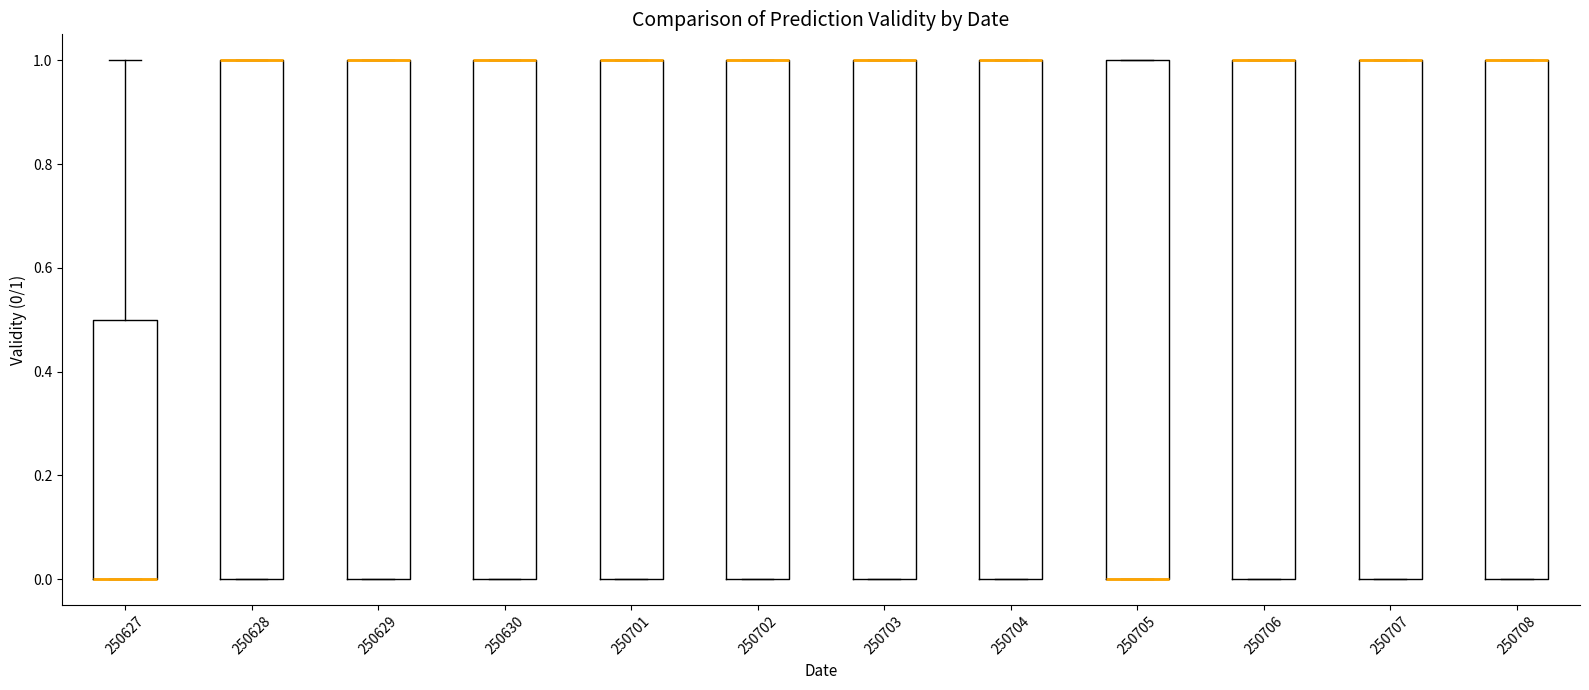

Where is the upper edge of the box at x = 250629 on the y-axis? The values are not printed on the chart, so give them approximately, as read against the axis.

1.0